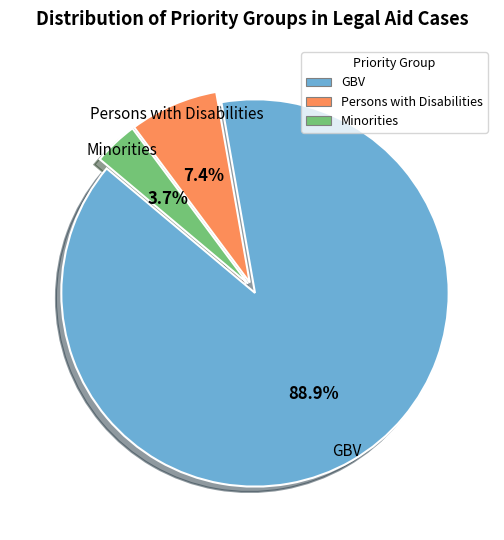

Which has a higher value, GBV or Minorities?

GBV